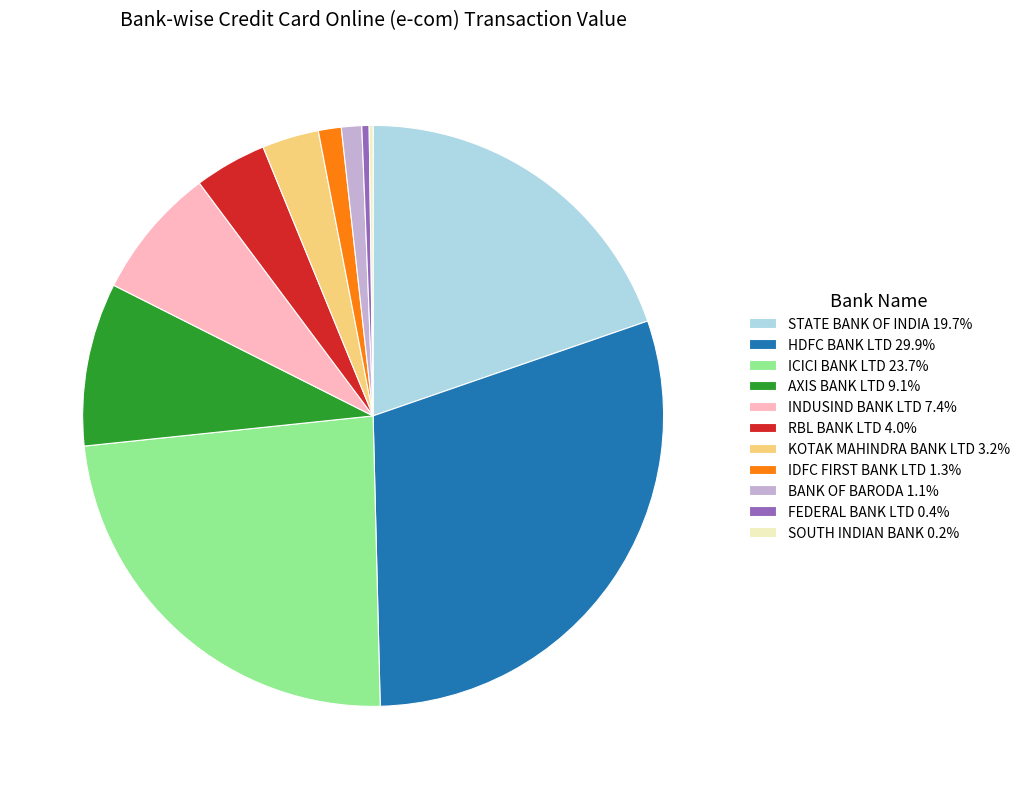

Do HDFC BANK LTD 29.9% and FEDERAL BANK LTD 0.4% together represent more than half of the pie?

No